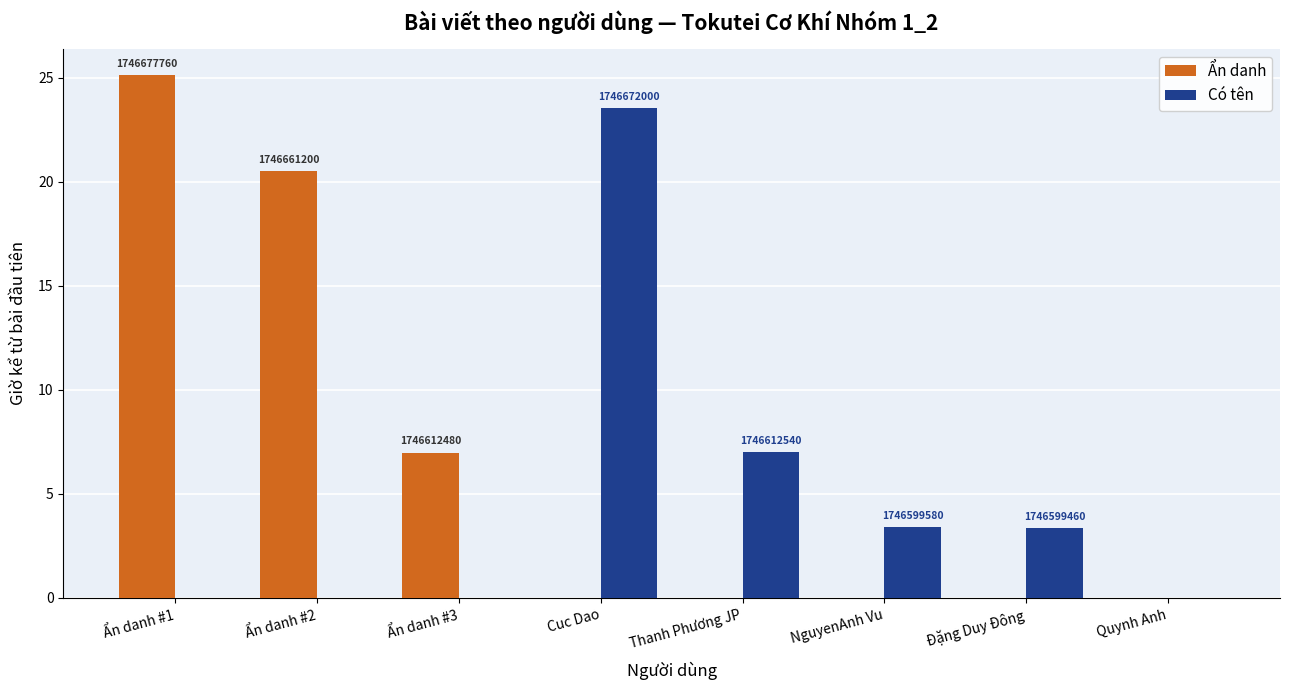

Count the number of data series in this chart.

2